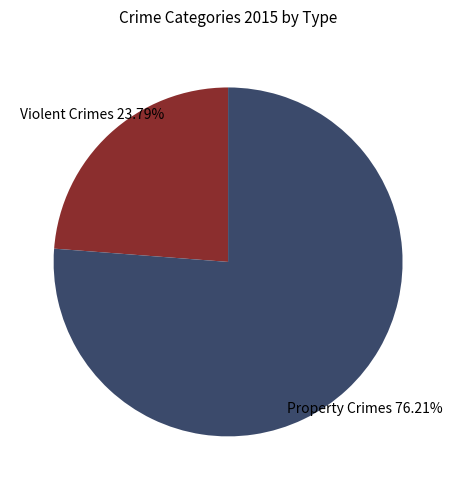

Is there a majority slice in this chart?

Yes